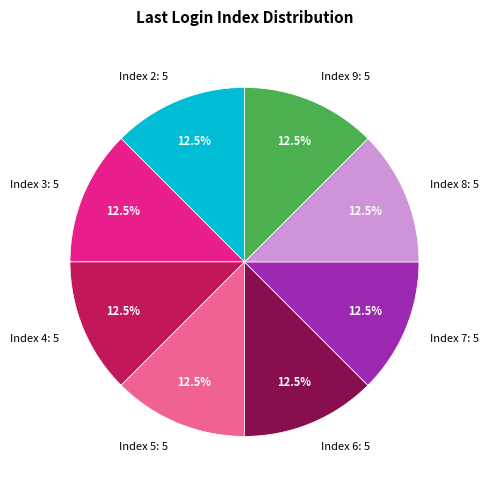

Does Index 9: 5 represent more than half of the total?

No